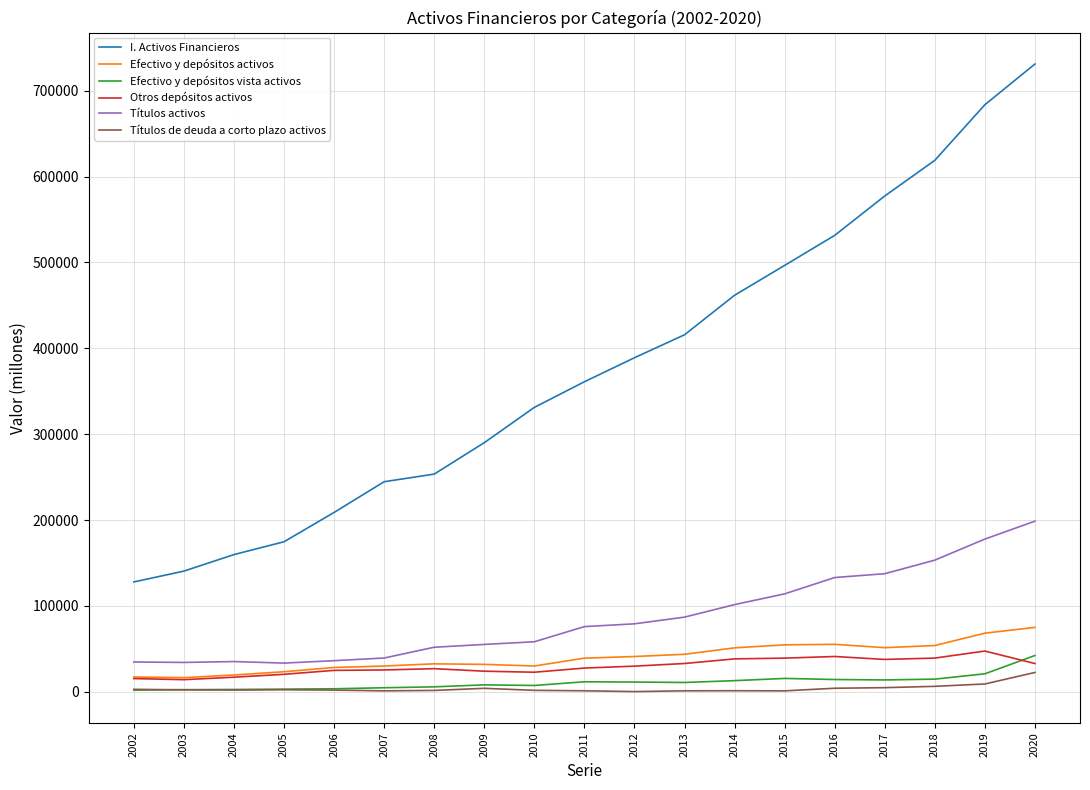

What is the difference between the Títulos activos values at 2020 and 2007?

159402